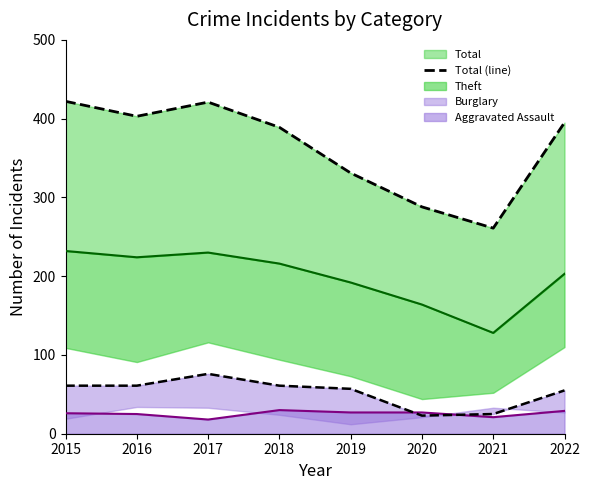

What is the change in value from 2015 to 2020?

-134